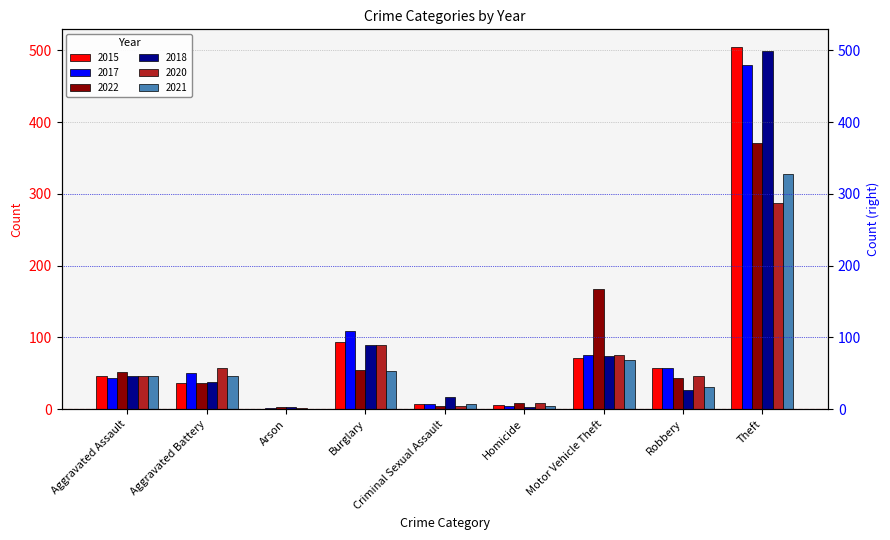

Reading right to left, extract all data points from this chart.

2015: 504	57	71	6	7	94	1	36	46
2017: 480	58	76	4	7	109	2	51	44
2022: 371	44	167	9	4	55	3	37	52
2018: 499	27	74	3	17	90	3	38	46
2020: 287	47	75	9	5	90	2	57	47
2021: 328	31	69	4	8	53	1	47	47